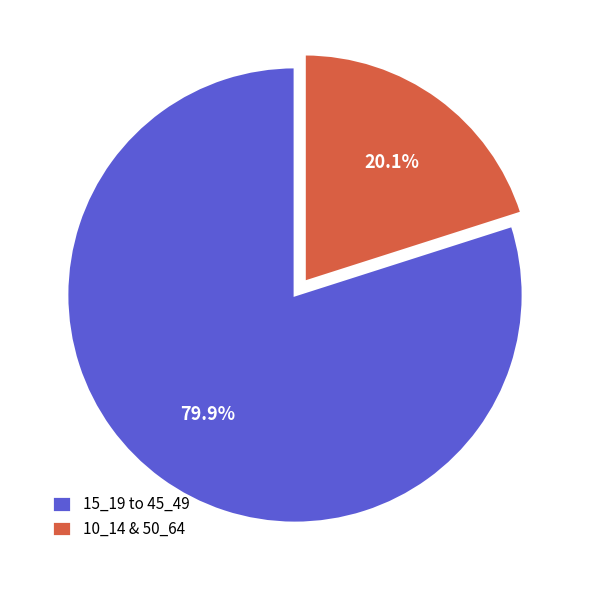

Does 15_19 to 45_49 represent more than half of the total?

Yes